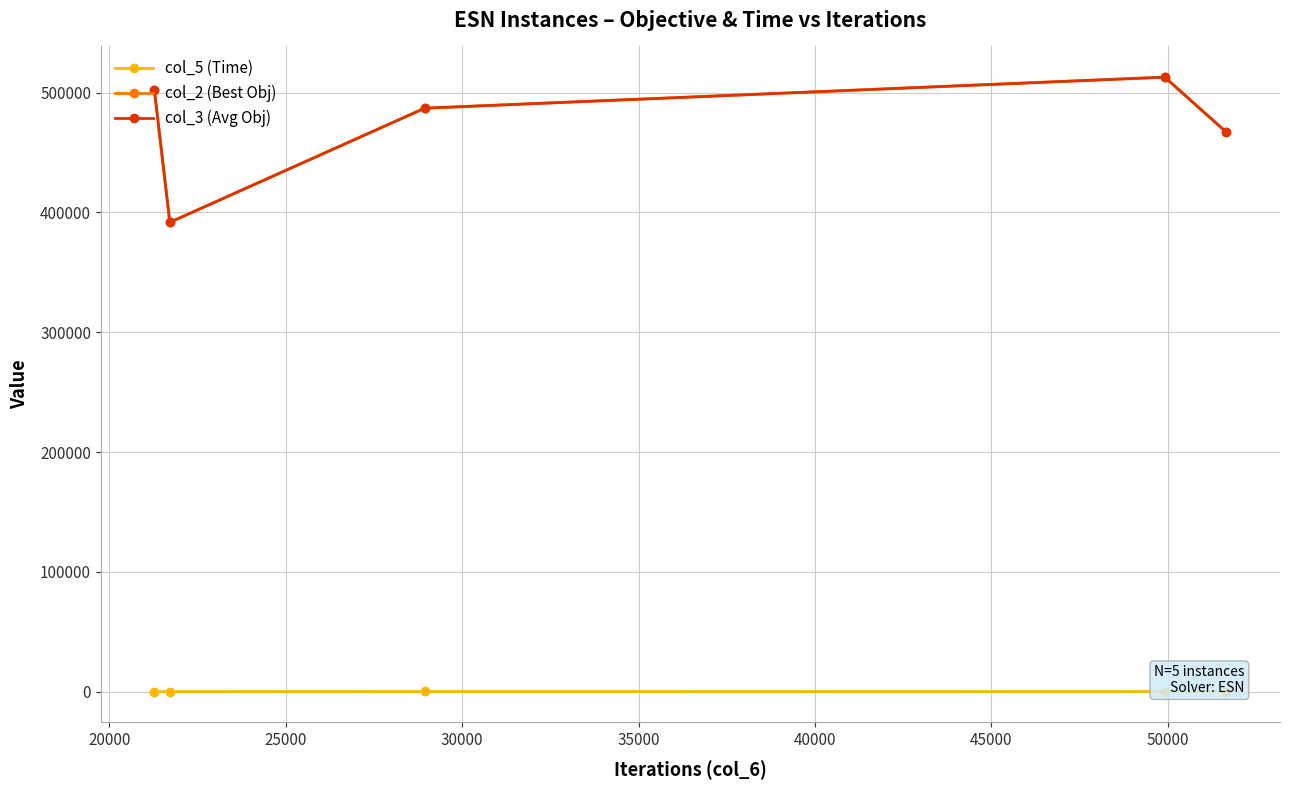

True or false: col_2 (Best Obj) and col_5 (Time) intersect in this chart.

False